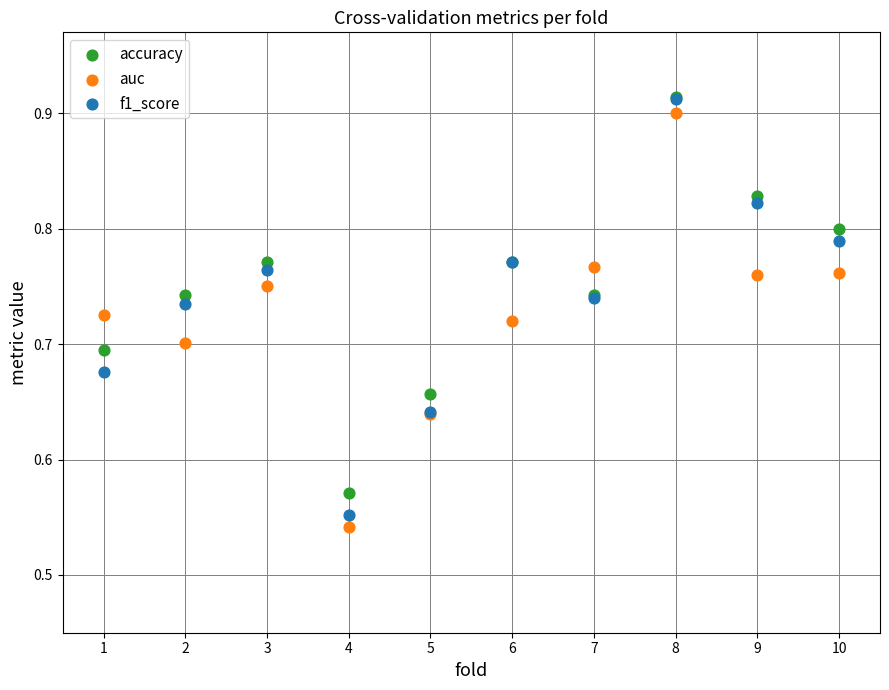

Which series has the largest Y range (max minus min)?

f1_score